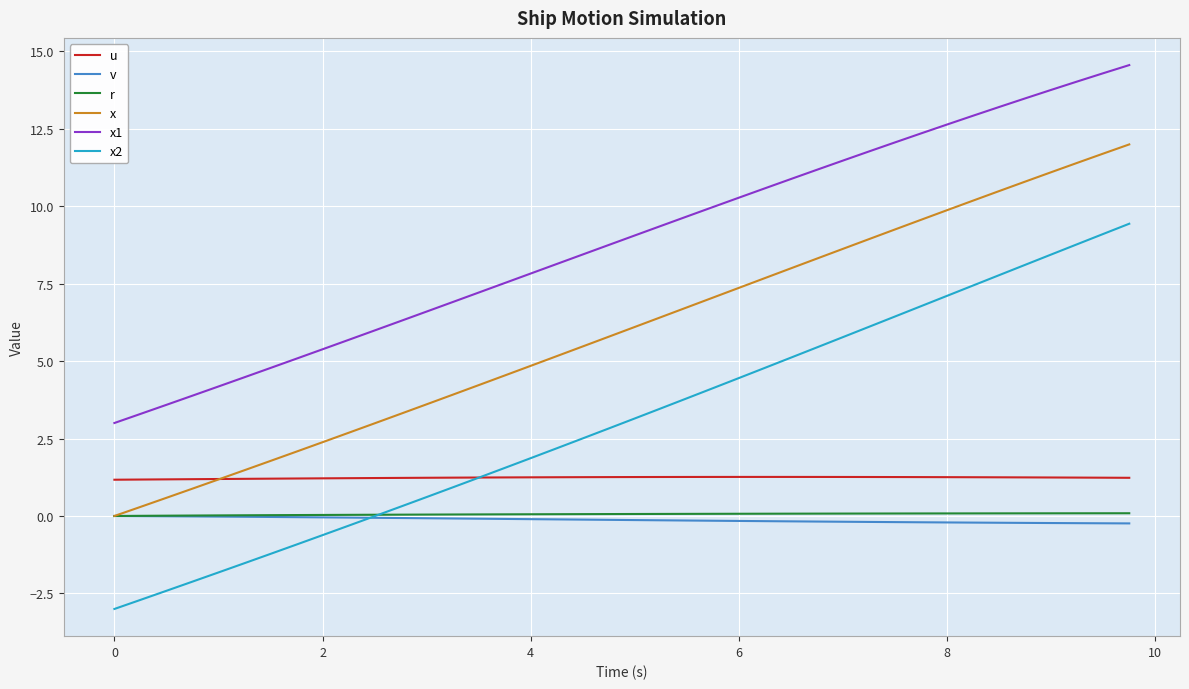

Which series has the widest spread of values?

x2